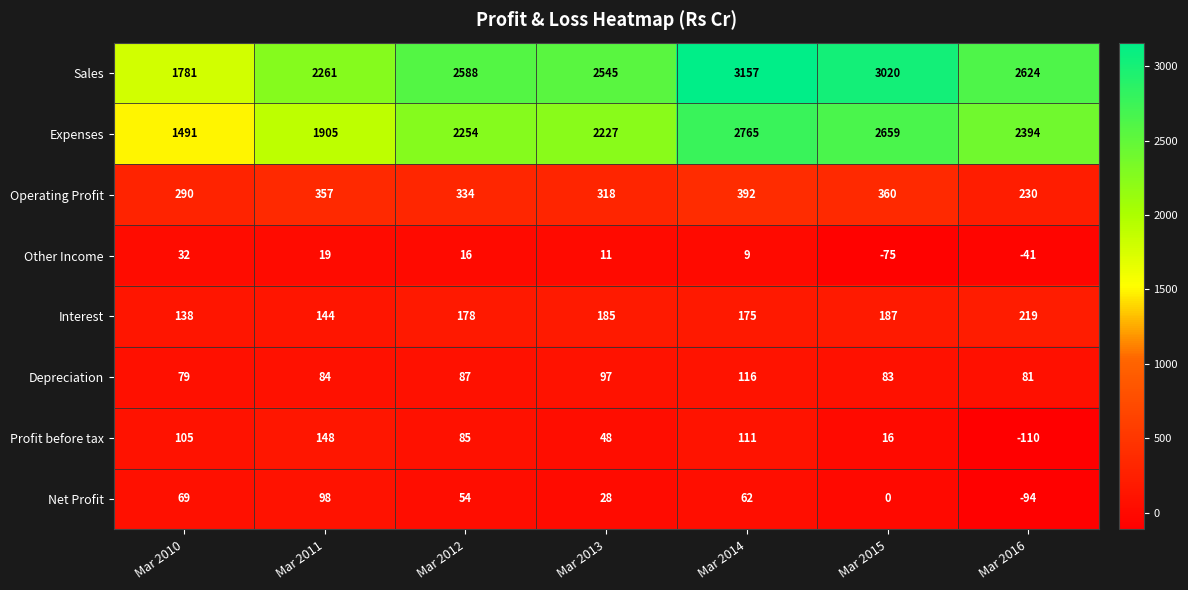

Is it true that Operating Profit equals 334 at Mar 2012?

True